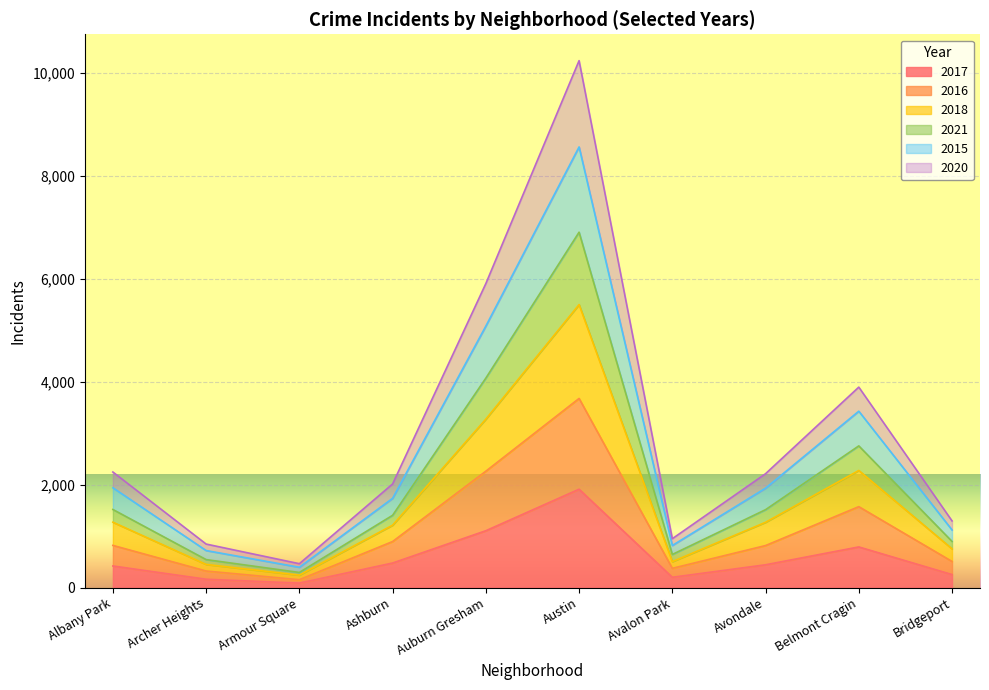

At which label does 2017 reach its peak?

Austin